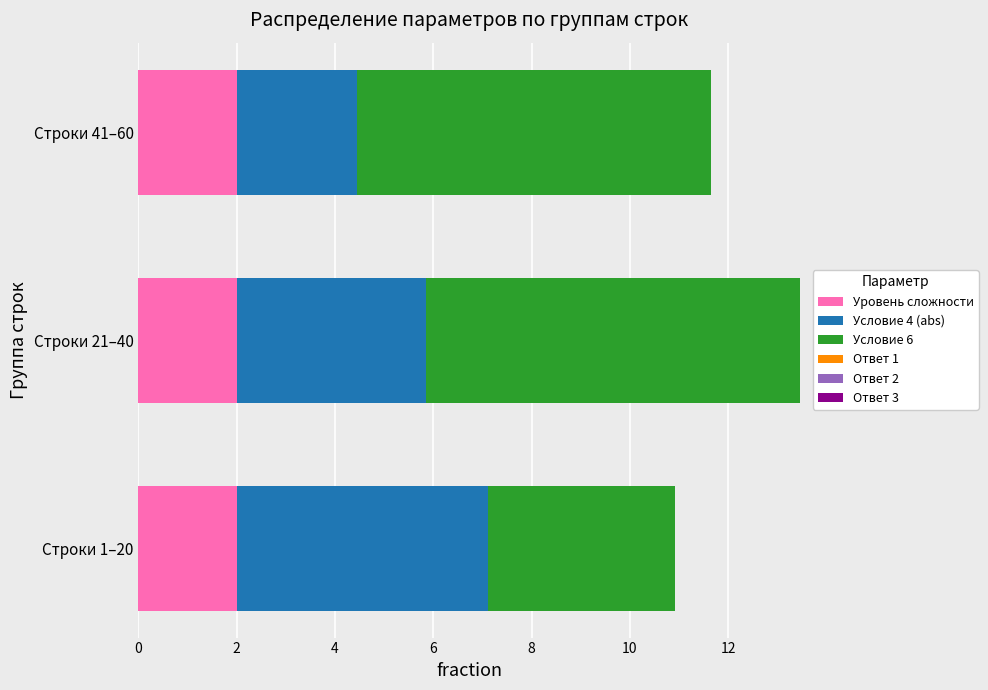

What is the average value of the Уровень сложности series?

2.0